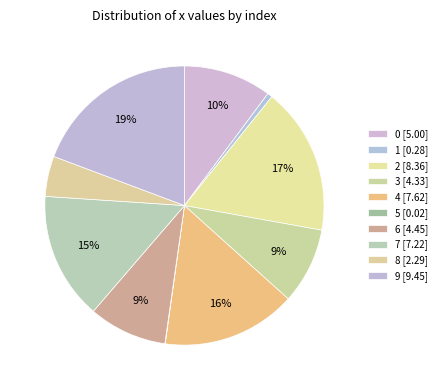

To the nearest percent, what is the difference between the largest and smallest slice percentages?

19%